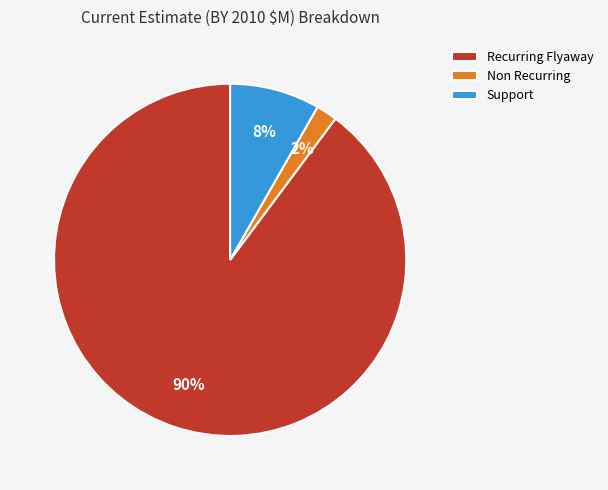

Is the sum of Recurring Flyaway and Non Recurring greater than half?

Yes